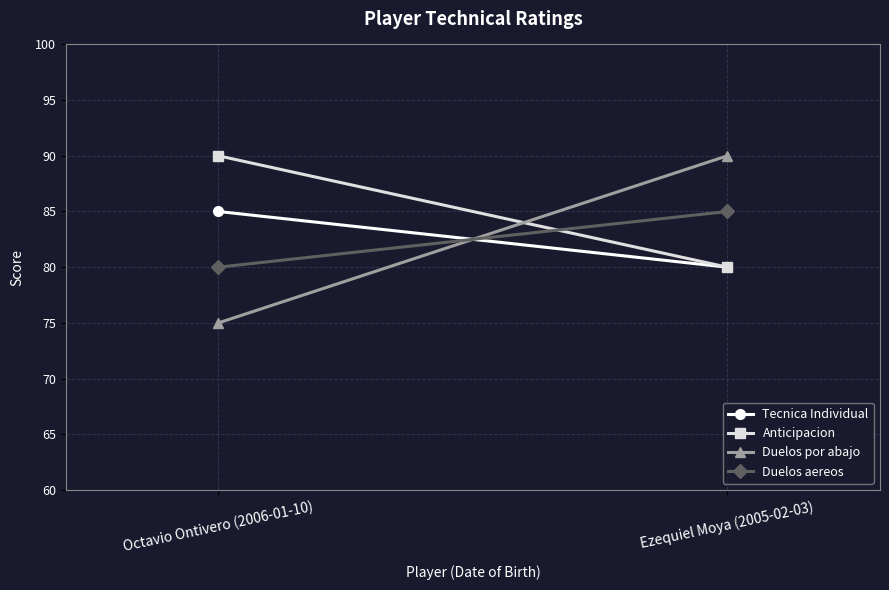

How many values in the Duelos por abajo series are below 90?

1